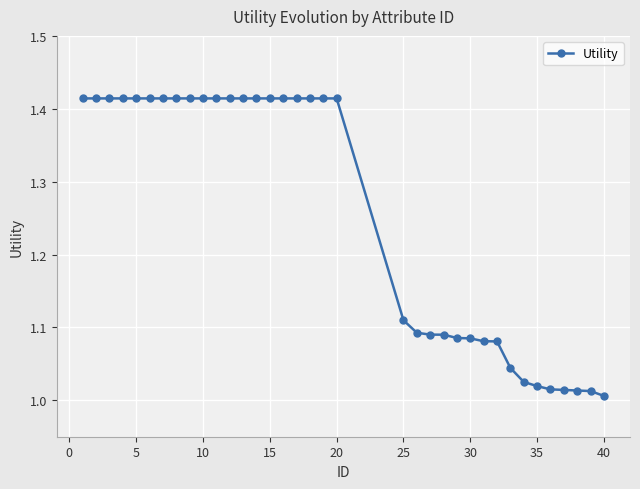

What is the difference between the second highest and second lowest values?

0.4